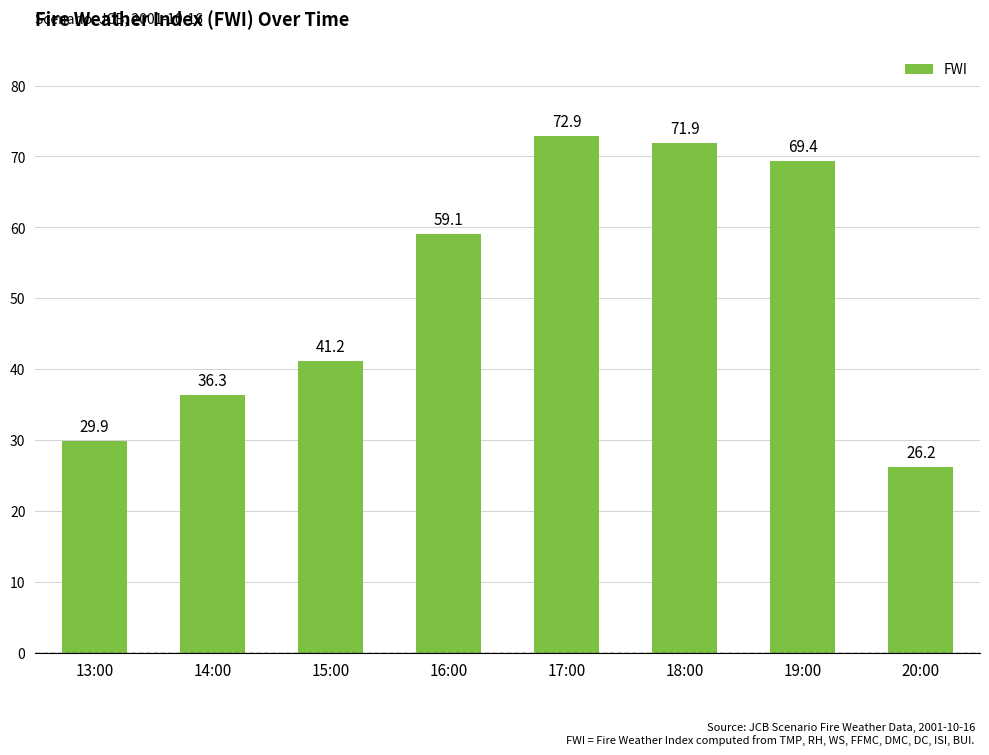

The chart shows a value of 69.4 at 19:00. True or false?

True